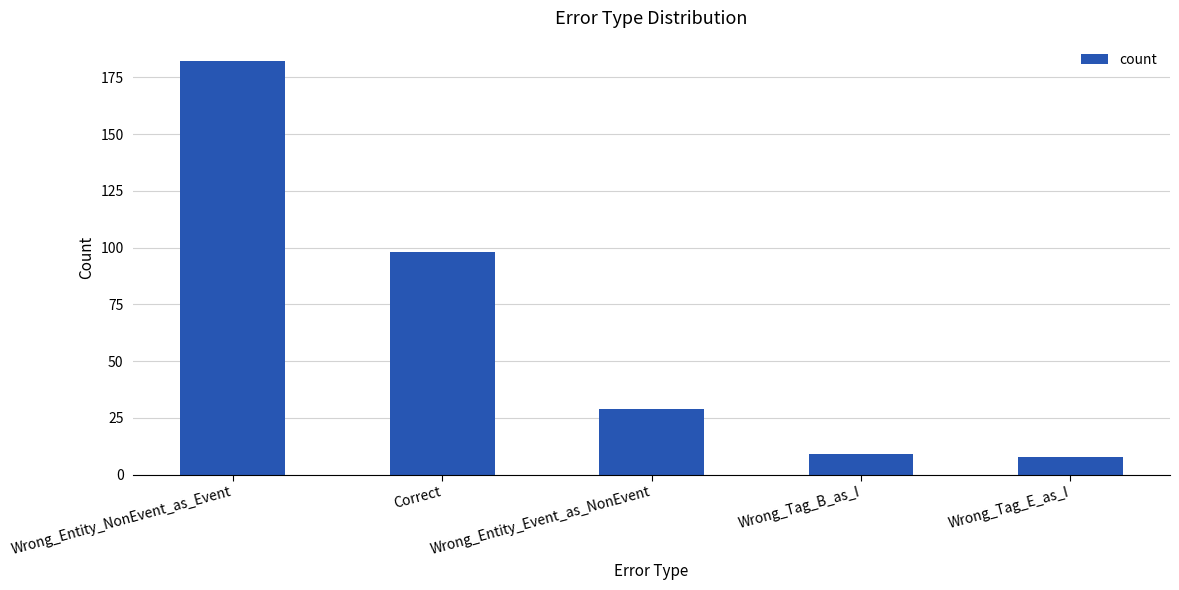

What is the difference between the values at Wrong_Tag_B_as_I and Wrong_Entity_NonEvent_as_Event?

173